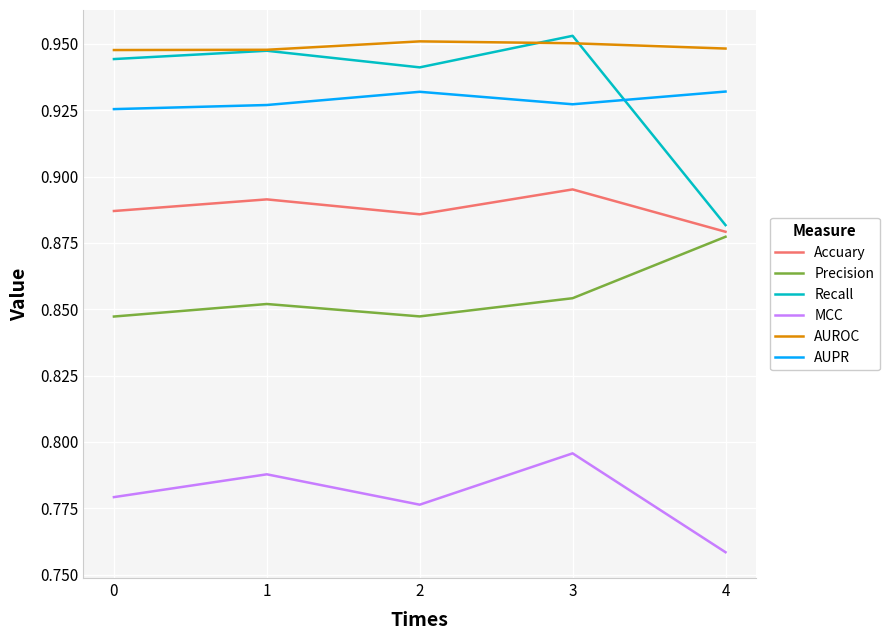

Where is MCC nearest to the value 0?

4